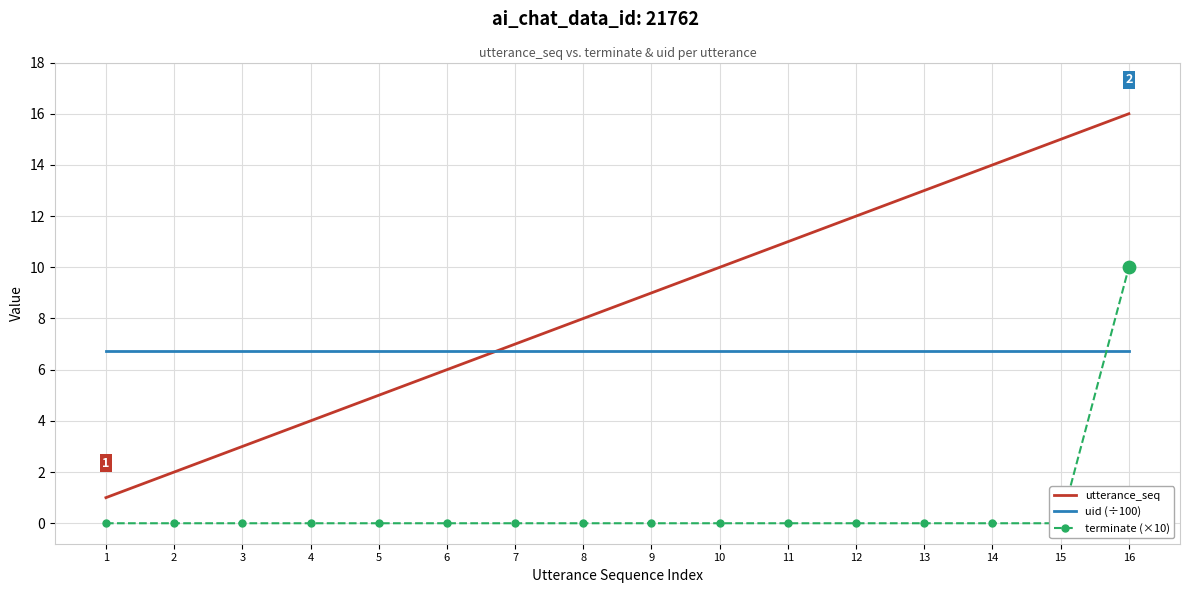

Which series has the largest total across all categories?

utterance_seq